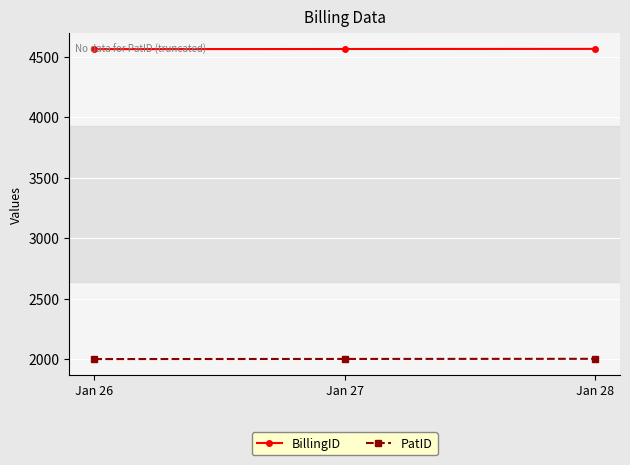

What is the sum of the PatID values at Jan 26 and Jan 27?

4001